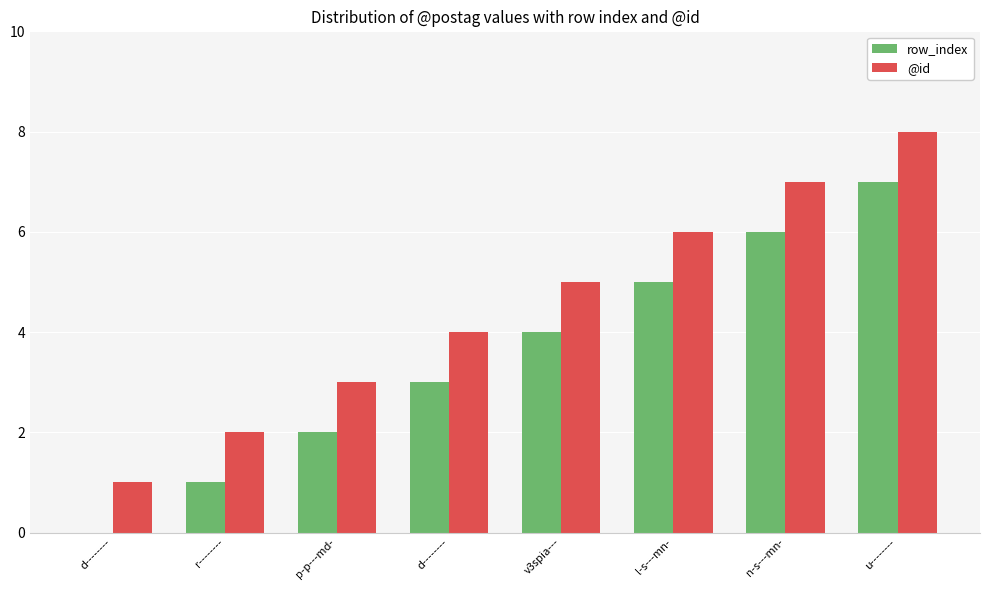

Count the number of categories in the chart.

8